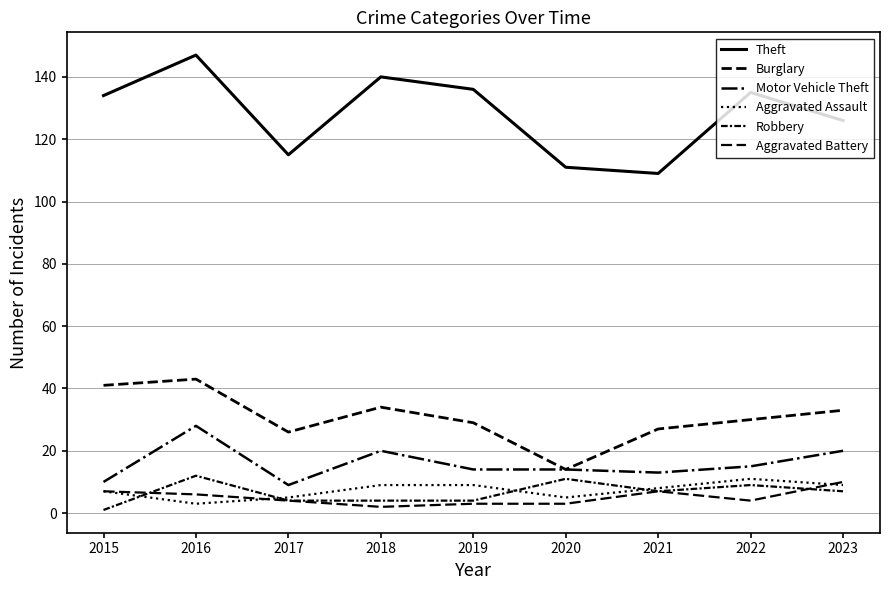

Rank the categories by Aggravated Battery value from lowest to highest.

2018, 2019, 2020, 2017, 2022, 2016, 2015, 2021, 2023